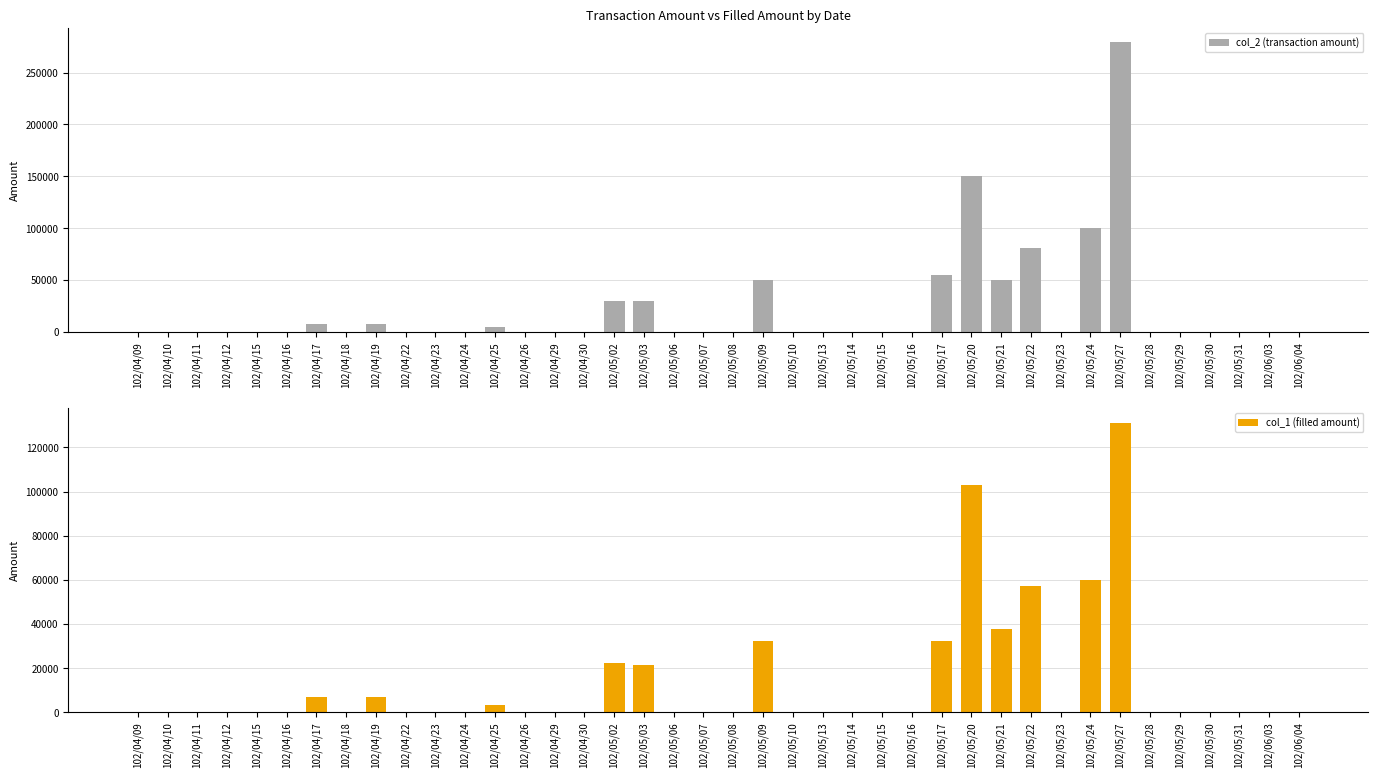

At 102/06/04, list the series in order from smallest to largest.

col_2 (transaction amount), col_1 (filled amount)